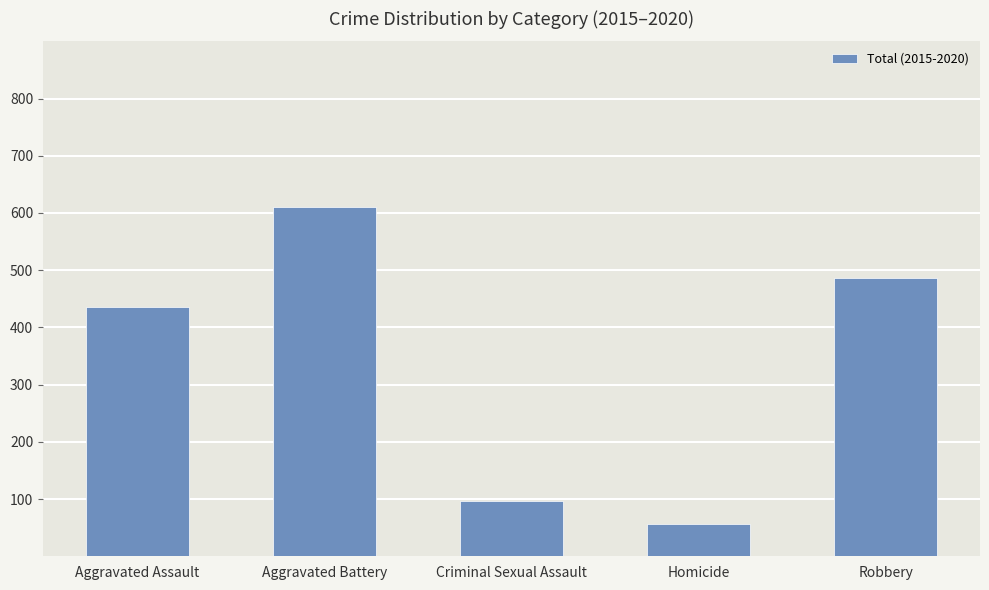

What is the approximate value at Robbery?

487